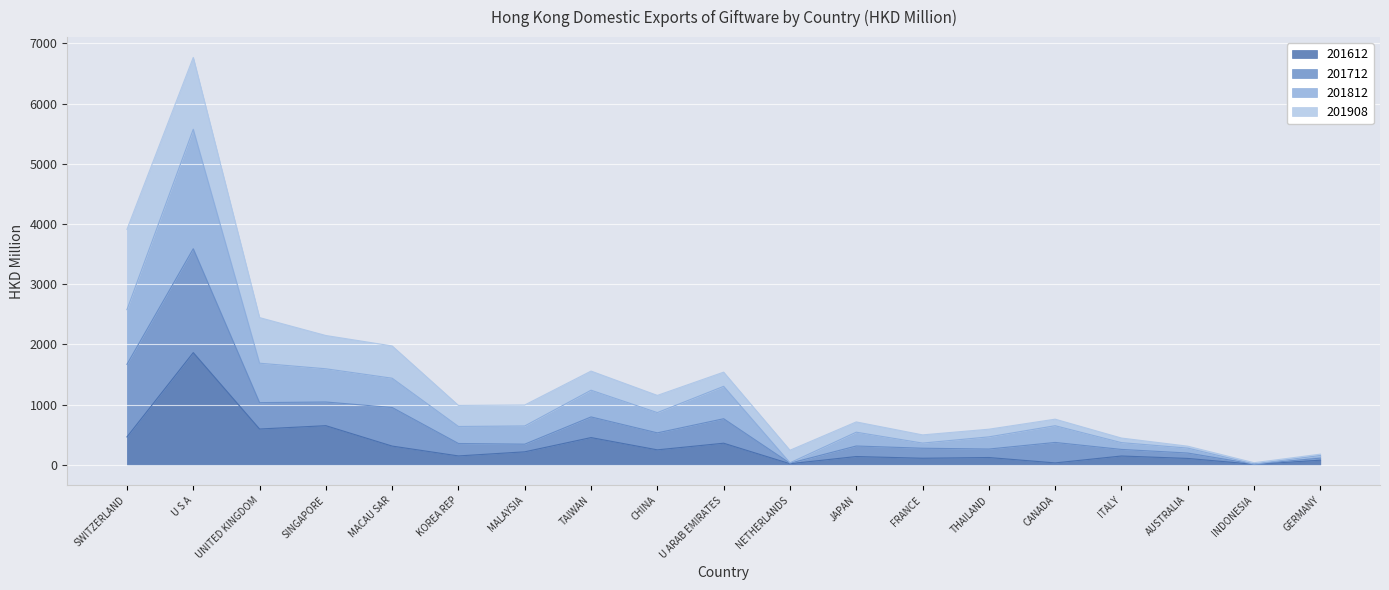

Is the value of 201812 at SWITZERLAND greater than the value of 201612 at THAILAND?

Yes